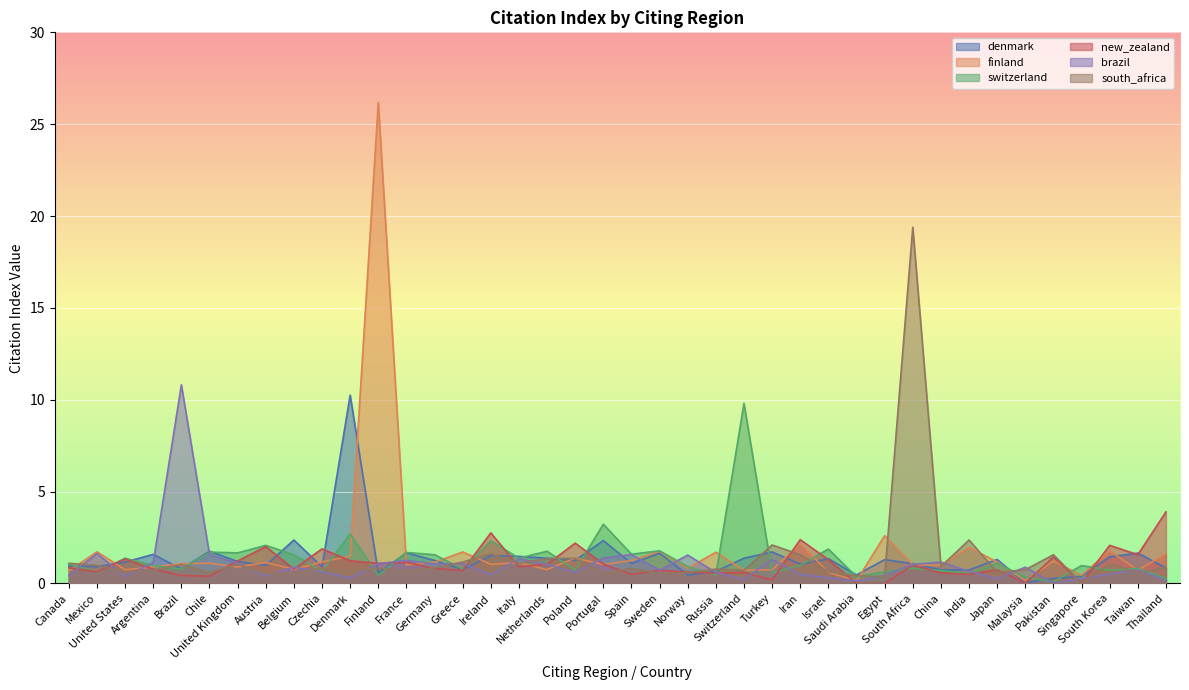

Reading left to right, extract all data points from this chart.

denmark: Canada=0.9	Mexico=0.9	United States=1.2	Argentina=1.6	Brazil=0.8	Chile=1.8	United Kingdom=1.2	Austria=1.0	Belgium=2.4	Czechia=0.9	Denmark=10.2	Finland=0.6	France=1.7	Germany=1.2	Greece=0.8	Ireland=1.5	Italy=1.5	Netherlands=1.4	Poland=1.2	Portugal=2.3	Spain=1.1	Sweden=1.6	Norway=0.5	Russia=0.7	Switzerland=1.4	Turkey=1.7	Iran=1.1	Israel=1.3	Saudi Arabia=0.5	Egypt=1.3	South Africa=1.1	China=0.7	India=0.7	Japan=1.3	Malaysia=0.0	Pakistan=0.3	Singapore=0.4	South Korea=1.4	Taiwan=1.6	Thailand=0.8
finland: Canada=0.7	Mexico=1.7	United States=0.7	Argentina=0.9	Brazil=1.1	Chile=1.1	United Kingdom=0.9	Austria=1.1	Belgium=0.8	Czechia=1.2	Denmark=1.5	Finland=26.2	France=1.0	Germany=1.1	Greece=1.7	Ireland=1.0	Italy=1.1	Netherlands=0.8	Poland=1.4	Portugal=1.0	Spain=1.2	Sweden=1.8	Norway=0.8	Russia=1.7	Switzerland=0.7	Turkey=0.7	Iran=2.2	Israel=0.6	Saudi Arabia=0.1	Egypt=2.6	South Africa=1.0	China=1.0	India=2.0	Japan=1.2	Malaysia=0.1	Pakistan=1.2	Singapore=0.4	South Korea=1.8	Taiwan=0.7	Thailand=1.6
switzerland: Canada=1.1	Mexico=0.6	United States=1.4	Argentina=1.0	Brazil=0.8	Chile=1.7	United Kingdom=1.7	Austria=2.1	Belgium=1.6	Czechia=0.7	Denmark=2.7	Finland=0.4	France=1.7	Germany=1.6	Greece=0.8	Ireland=2.3	Italy=1.4	Netherlands=1.8	Poland=0.7	Portugal=3.2	Spain=1.6	Sweden=1.8	Norway=0.9	Russia=0.5	Switzerland=9.8	Turkey=0.6	Iran=1.0	Israel=1.9	Saudi Arabia=0.4	Egypt=0.6	South Africa=0.8	China=0.7	India=0.5	Japan=1.1	Malaysia=0.3	Pakistan=0.1	Singapore=1.0	South Korea=0.7	Taiwan=0.8	Thailand=0.3
new_zealand: Canada=0.8	Mexico=0.6	United States=1.3	Argentina=0.8	Brazil=0.4	Chile=0.4	United Kingdom=1.2	Austria=2.0	Belgium=0.8	Czechia=1.9	Denmark=1.2	Finland=1.1	France=1.1	Germany=0.8	Greece=0.7	Ireland=2.8	Italy=0.9	Netherlands=1.0	Poland=2.2	Portugal=1.1	Spain=0.5	Sweden=0.7	Norway=0.6	Russia=0.6	Switzerland=0.6	Turkey=0.2	Iran=2.4	Israel=1.3	Saudi Arabia=0.0	Egypt=0.0	South Africa=1.0	China=0.6	India=0.5	Japan=0.7	Malaysia=0.0	Pakistan=1.4	Singapore=0.0	South Korea=2.1	Taiwan=1.6	Thailand=3.9
brazil: Canada=0.4	Mexico=1.6	United States=0.4	Argentina=1.1	Brazil=10.8	Chile=1.6	United Kingdom=1.1	Austria=0.4	Belgium=0.9	Czechia=0.6	Denmark=0.3	Finland=1.1	France=1.2	Germany=1.1	Greece=1.1	Ireland=0.5	Italy=1.3	Netherlands=1.0	Poland=0.6	Portugal=1.4	Spain=1.6	Sweden=0.7	Norway=1.5	Russia=0.6	Switzerland=0.2	Turkey=1.3	Iran=0.5	Israel=0.3	Saudi Arabia=0.1	Egypt=0.4	South Africa=1.0	China=1.2	India=0.7	Japan=0.3	Malaysia=0.9	Pakistan=0.0	Singapore=0.2	South Korea=0.5	Taiwan=0.7	Thailand=0.2
south_africa: Canada=1.1	Mexico=1.0	United States=0.7	Argentina=0.7	Brazil=1.0	Chile=0.6	United Kingdom=1.0	Austria=0.5	Belgium=0.6	Czechia=0.8	Denmark=0.7	Finland=0.8	France=0.7	Germany=0.8	Greece=1.2	Ireland=1.6	Italy=1.1	Netherlands=1.4	Poland=1.4	Portugal=0.6	Spain=0.8	Sweden=0.5	Norway=0.6	Russia=0.8	Switzerland=0.7	Turkey=2.1	Iran=1.6	Israel=0.6	Saudi Arabia=0.4	Egypt=0.4	South Africa=19.4	China=0.9	India=2.4	Japan=0.6	Malaysia=0.7	Pakistan=1.6	Singapore=0.0	South Korea=1.1	Taiwan=0.6	Thailand=0.9